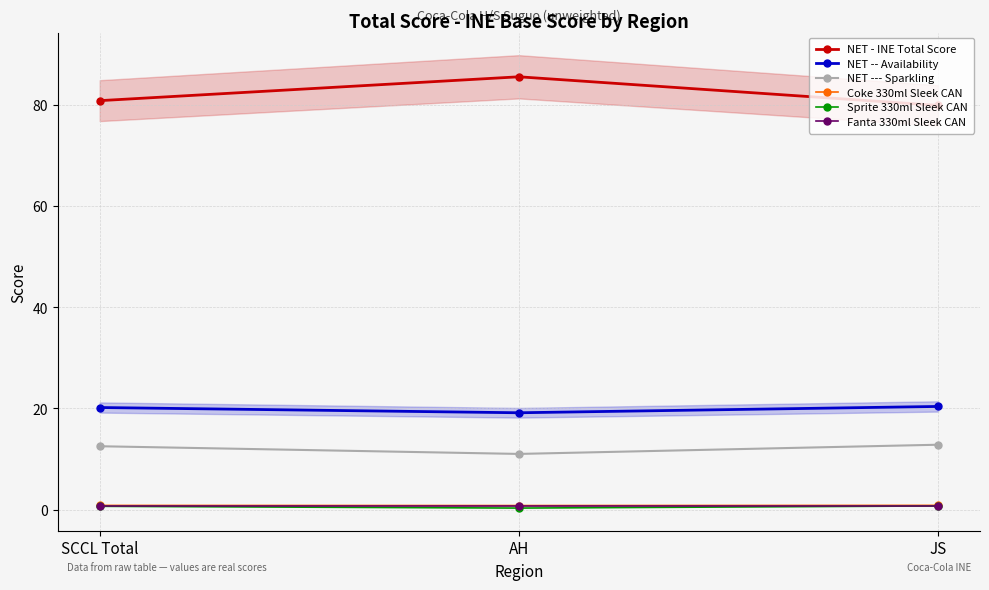

Does the chart display data point markers on the line(s)?

Yes